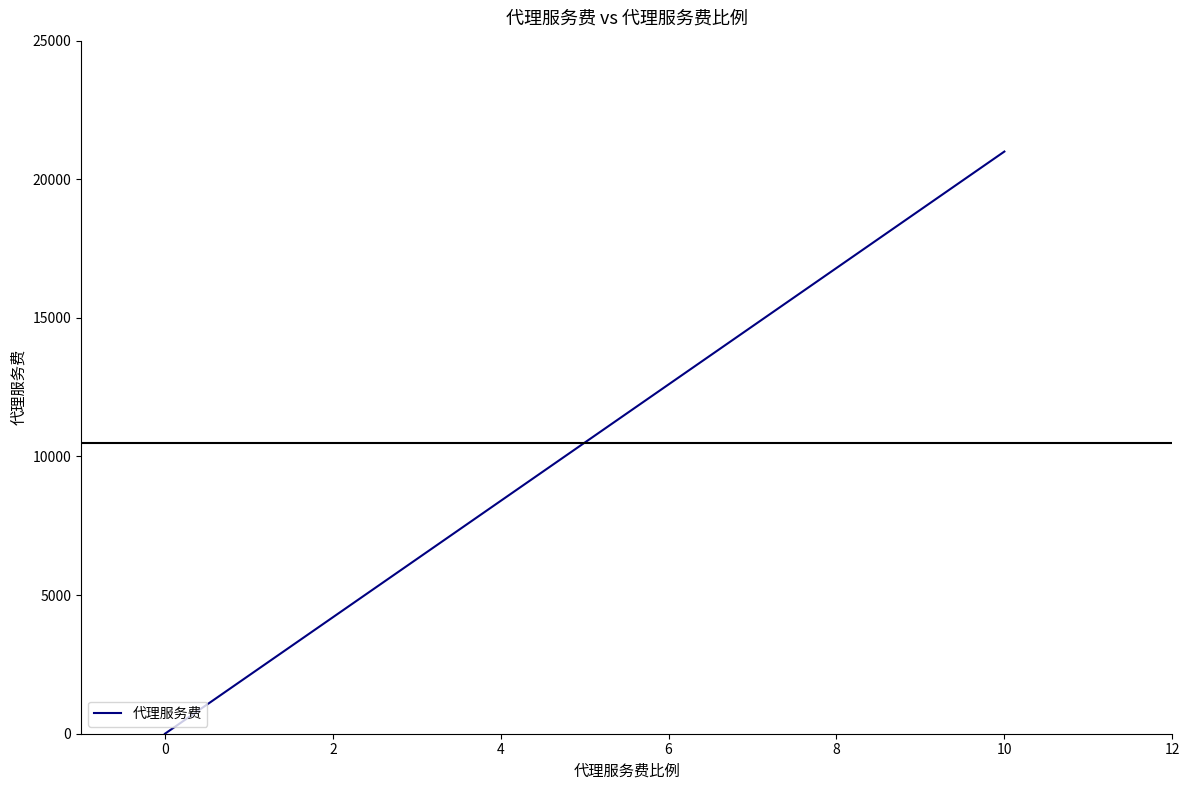

Between 10 and 0, which is larger?

10